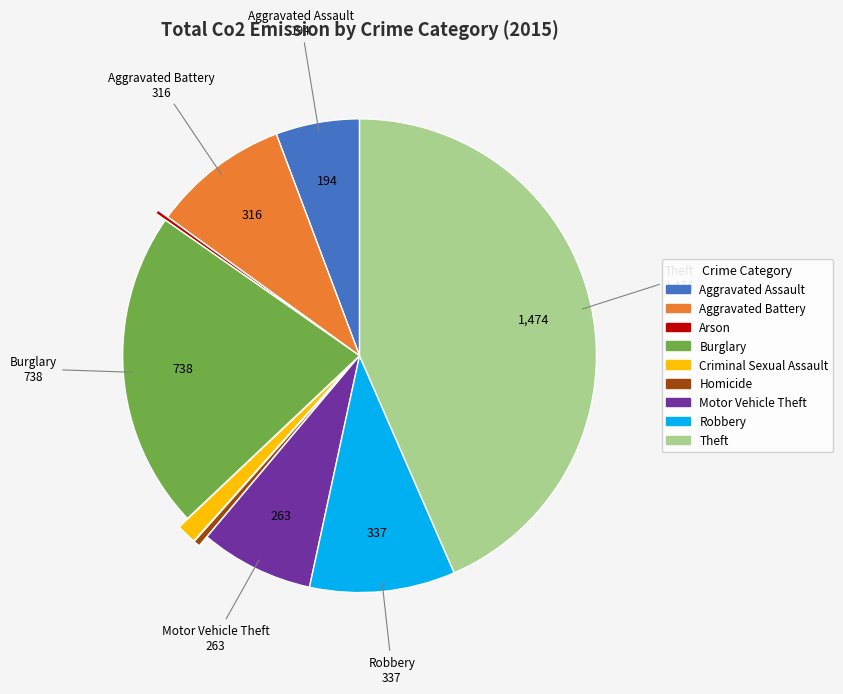

Is Homicide the majority of the pie?

No